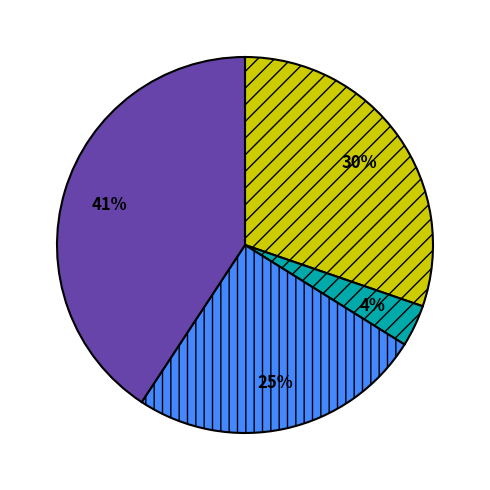

To the nearest percent, what is the average slice percentage?

25%